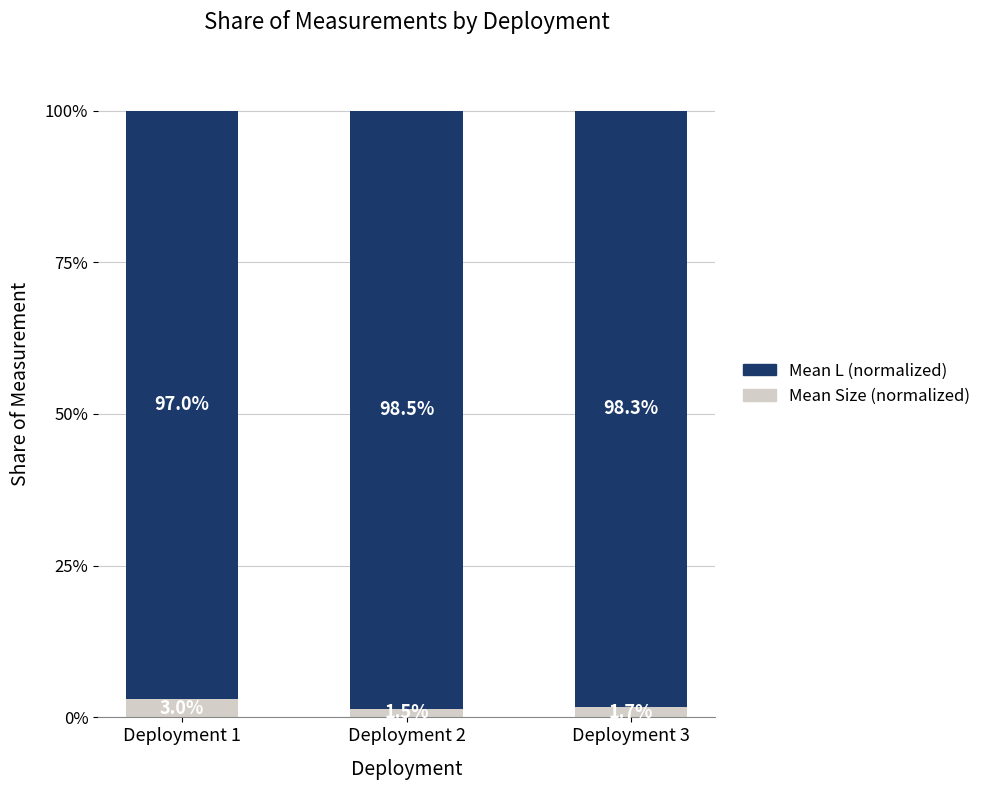

What is the total value across all series at Deployment 3?

100.0